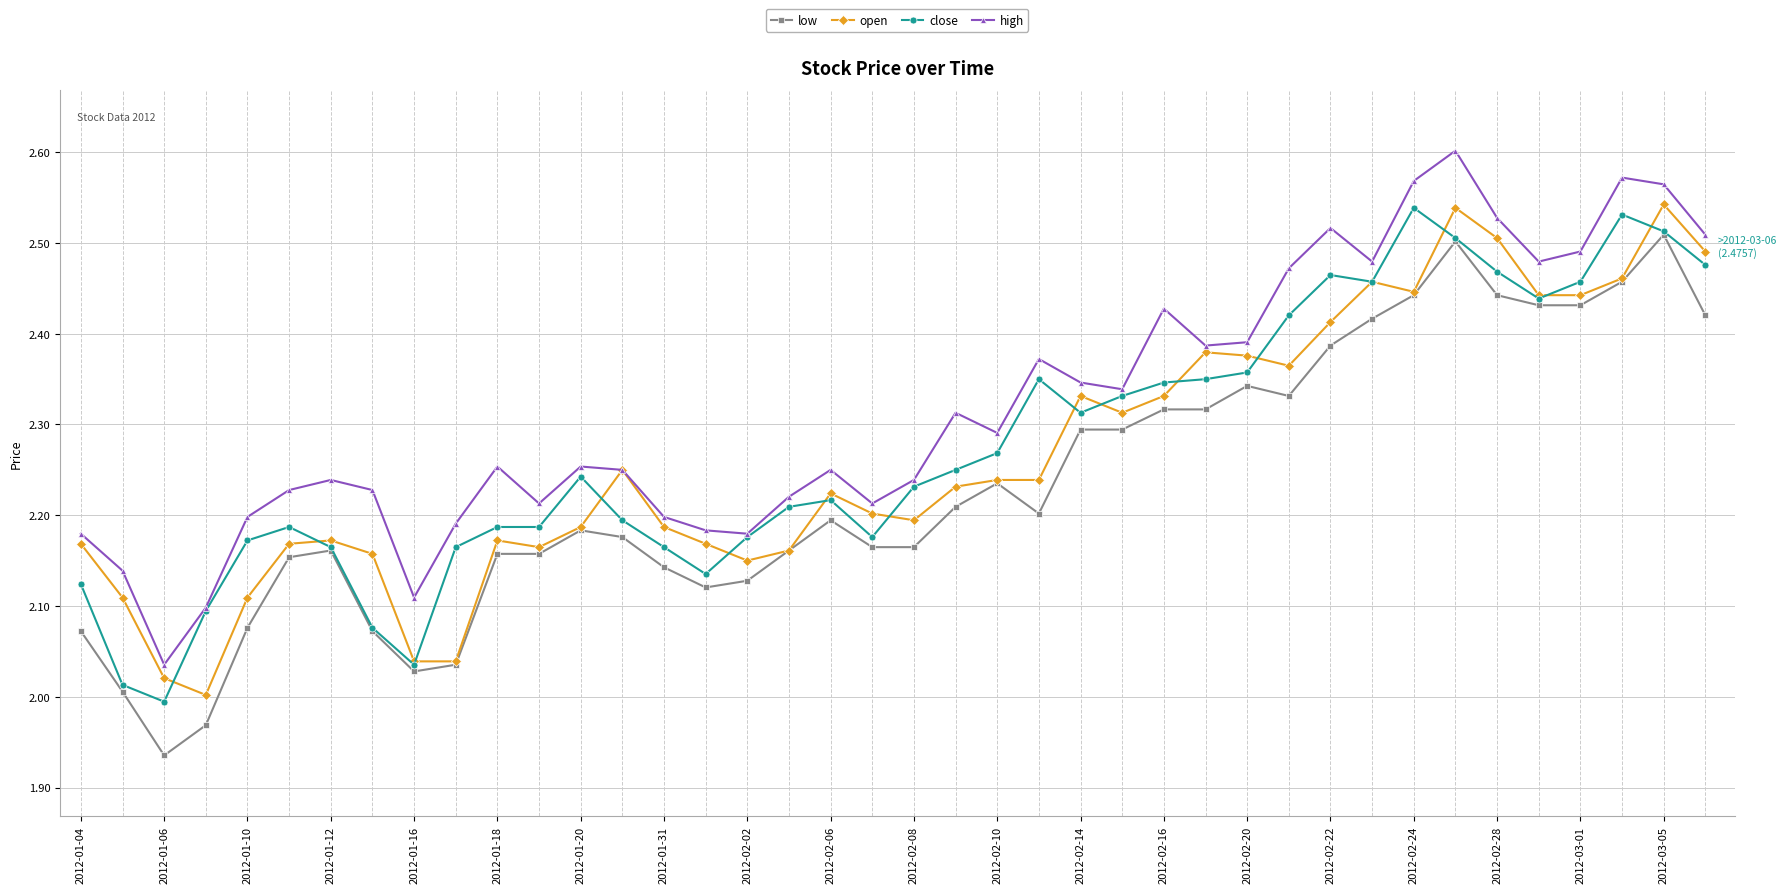

True or false: close has more than 1 interior local peaks.

True